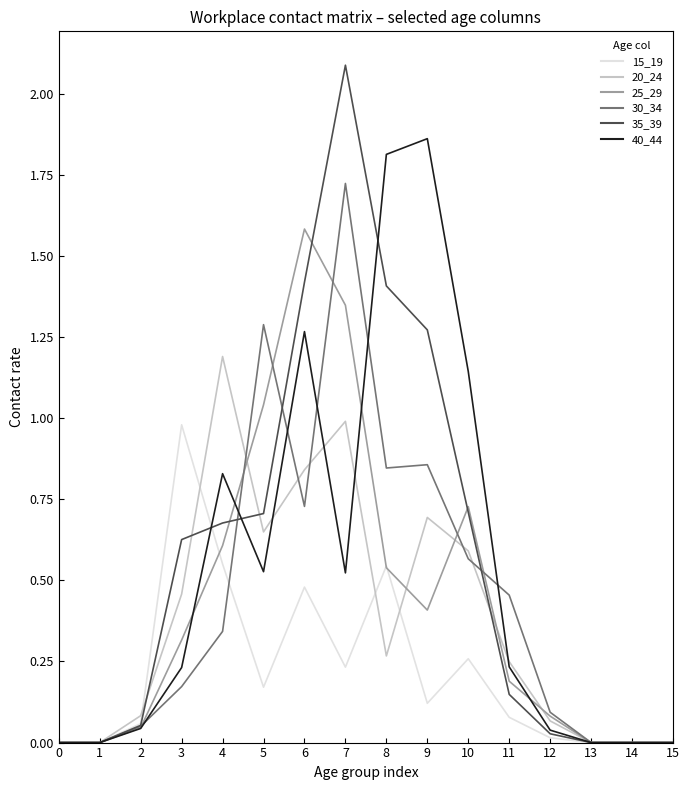

What is the maximum value shown in the chart?

2.1